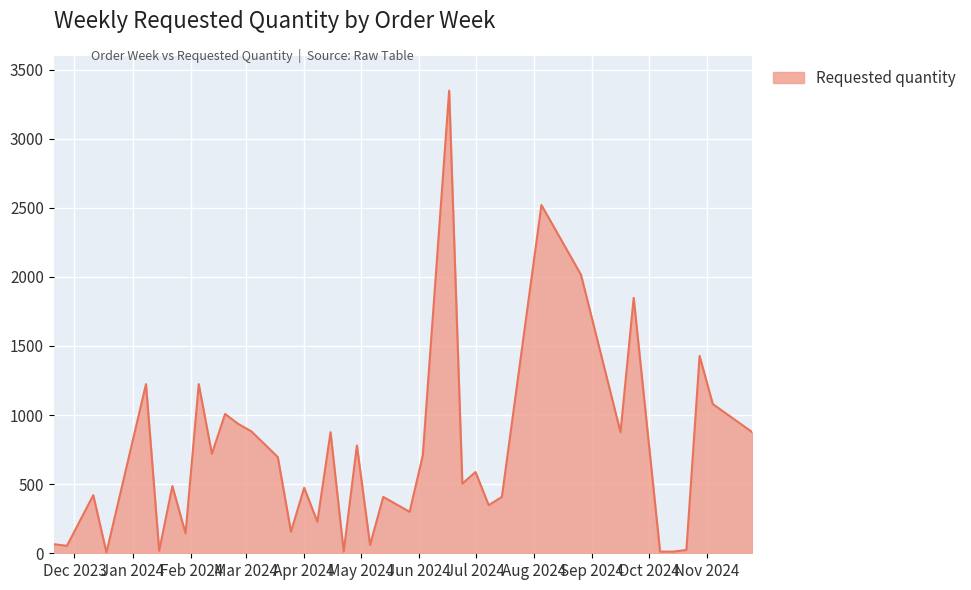

How many lines are shown in the chart?

1